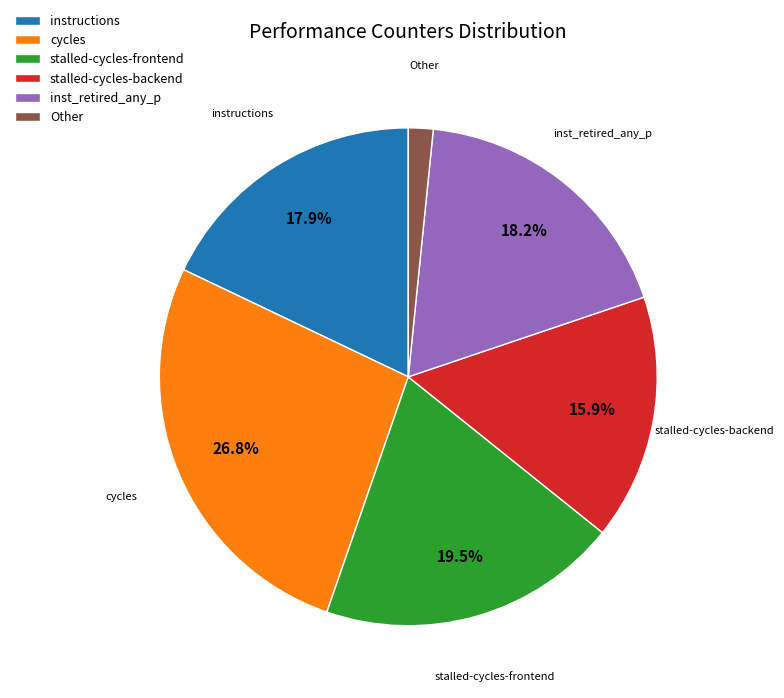

How many slices are in this pie chart?

6